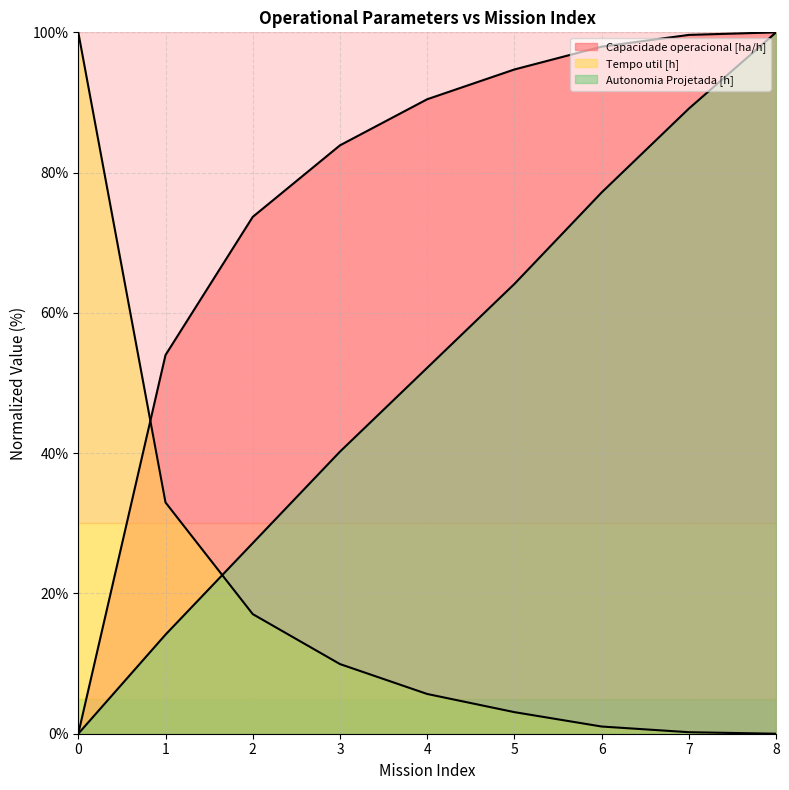

What is the greatest value displayed?

100.0